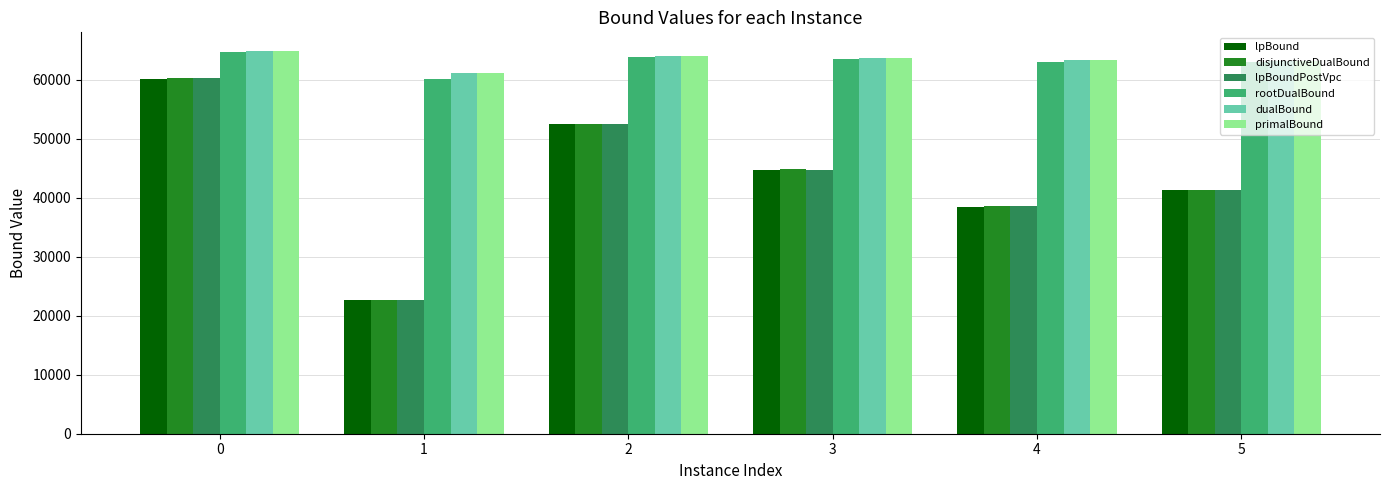

What is the total value across all series at 2?

349569.5